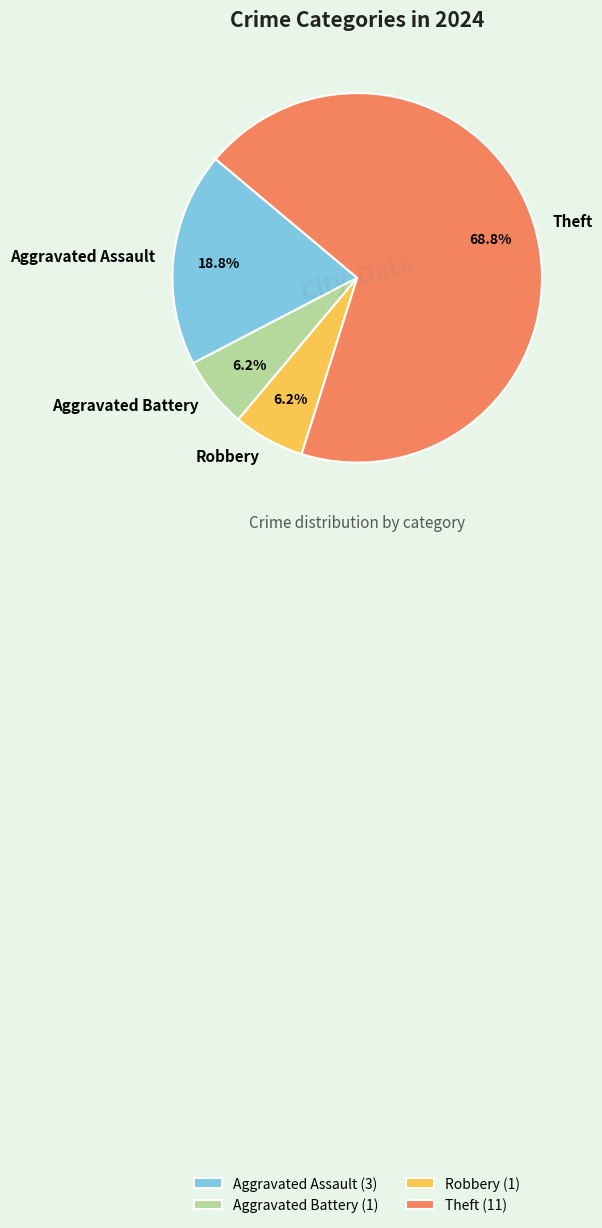

To the nearest percent, what is the average slice percentage?

25%